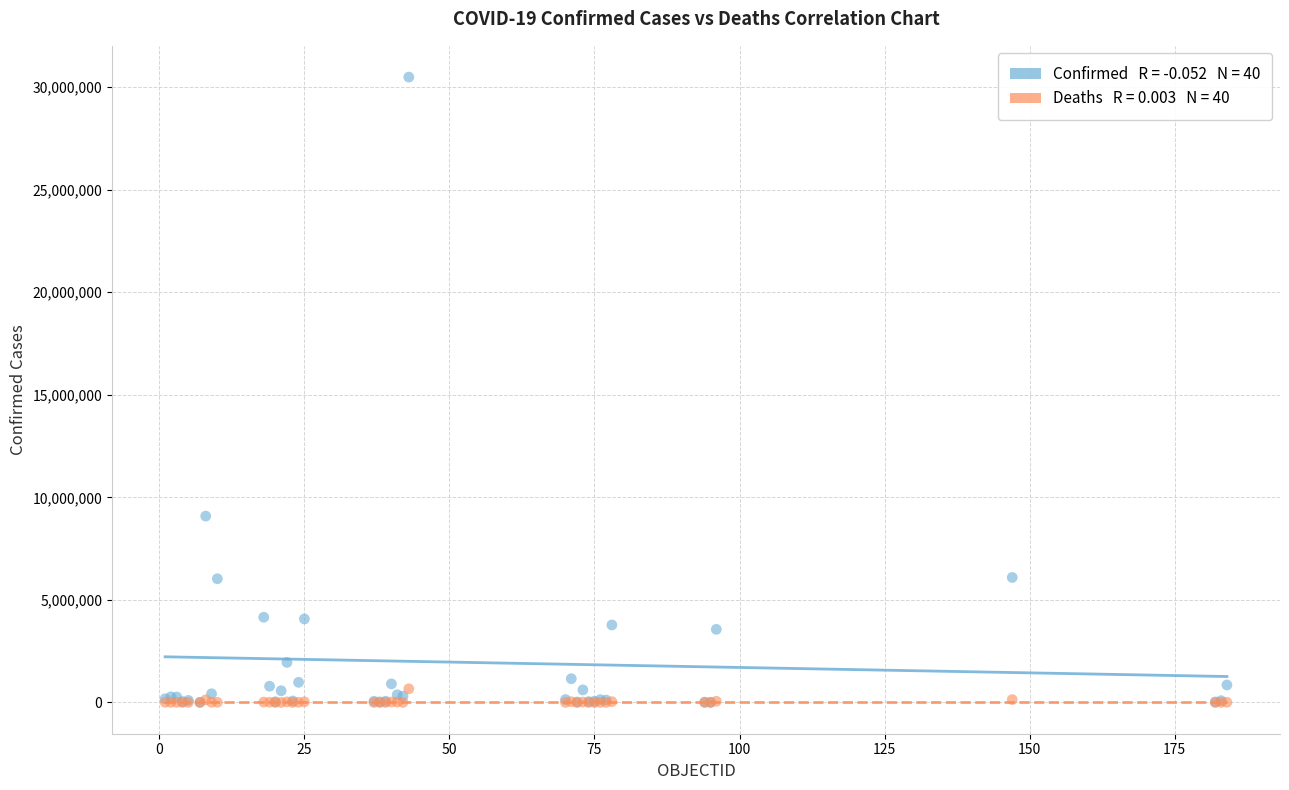

Across all series, what Y value is closest to 15241225?

9083673